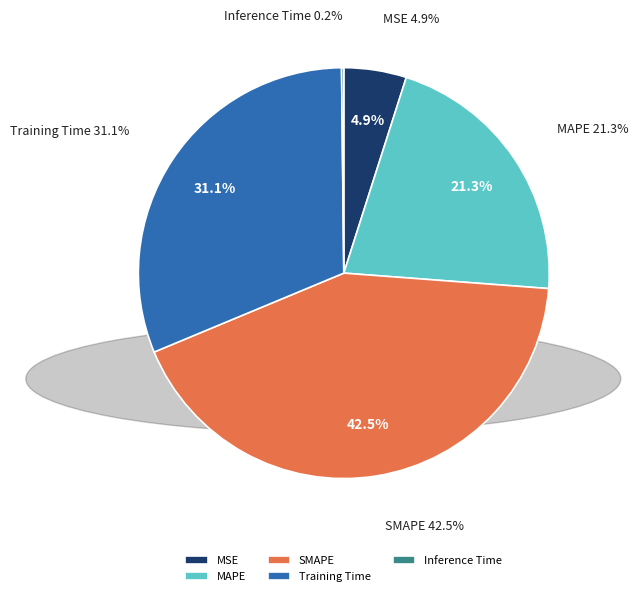

Is SMAPE the majority of the pie?

No